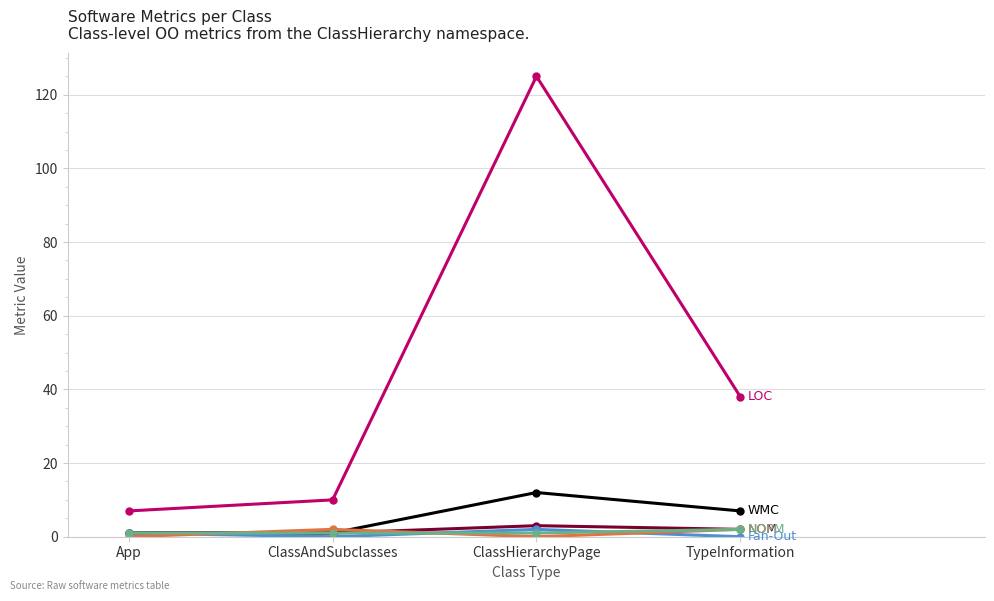

What is the label of the 1st point from the left?

App